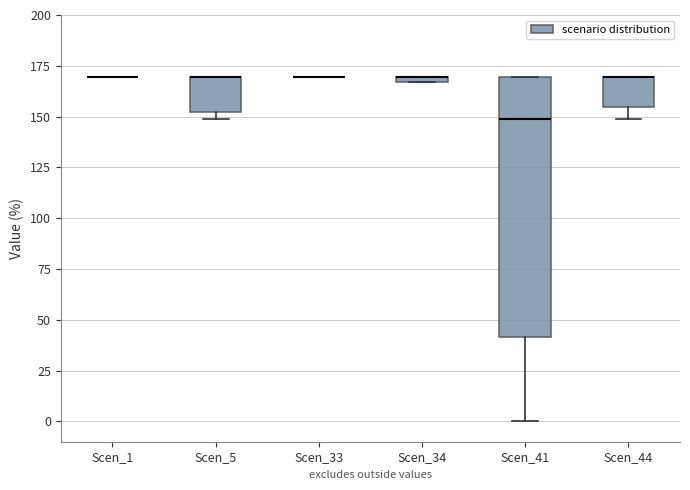

Where is the upper edge of the box for Scen_34 on the y-axis? The values are not printed on the chart, so give them approximately, as read against the axis.

170